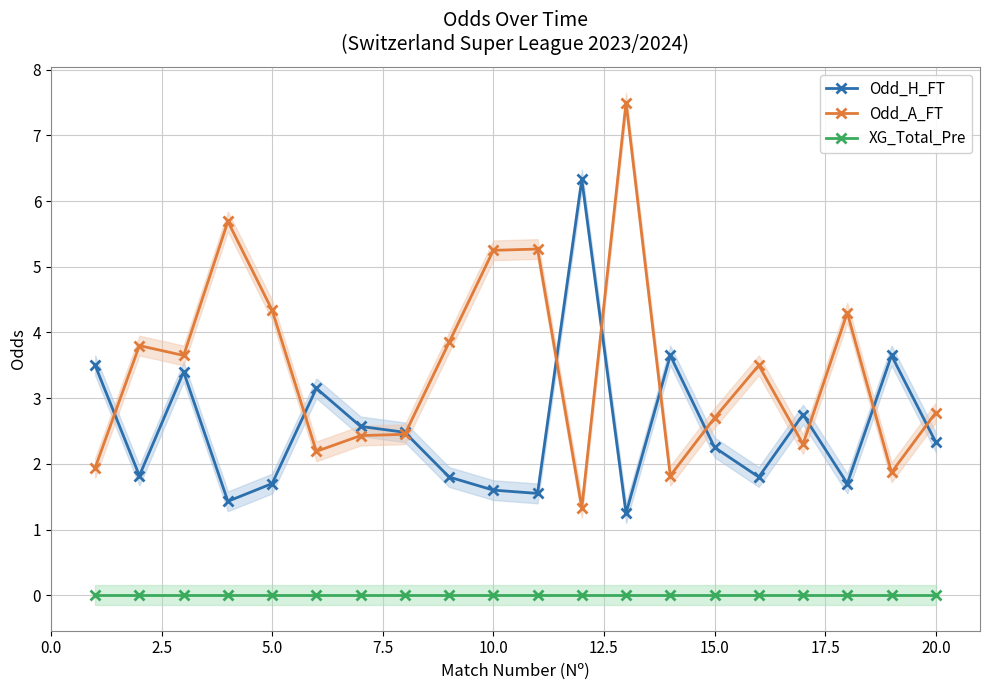

Is it true that Odd_H_FT equals 1.7 at 5.0?

True